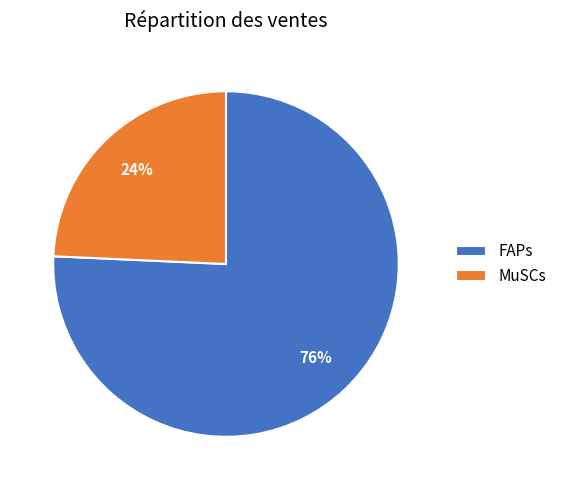

How many slices are in this pie chart?

2